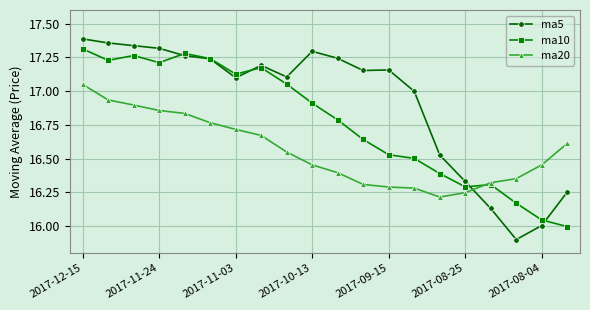

List the series in order of their overall mean, highest first.

ma5, ma10, ma20